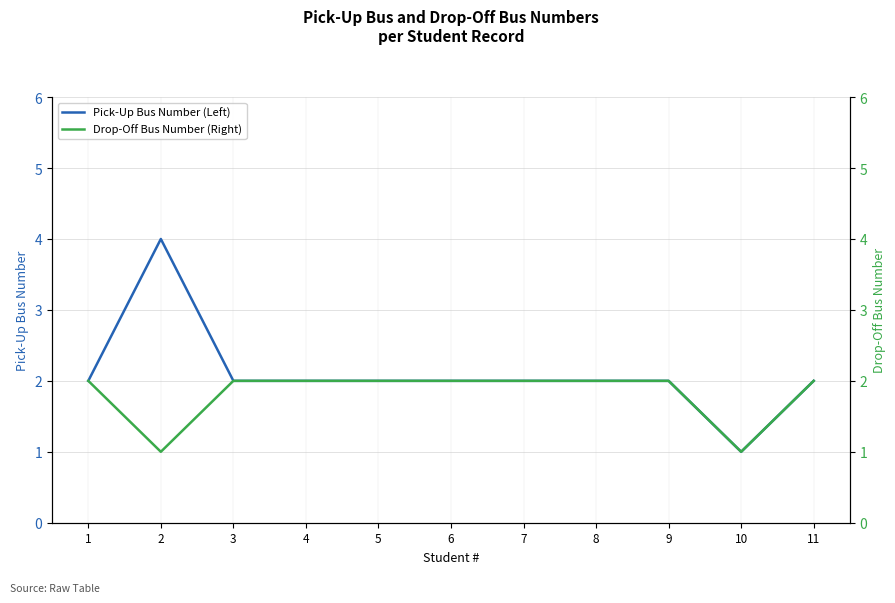

Is it true that Pick-Up Bus Number (Left) equals 2 at 8?

True